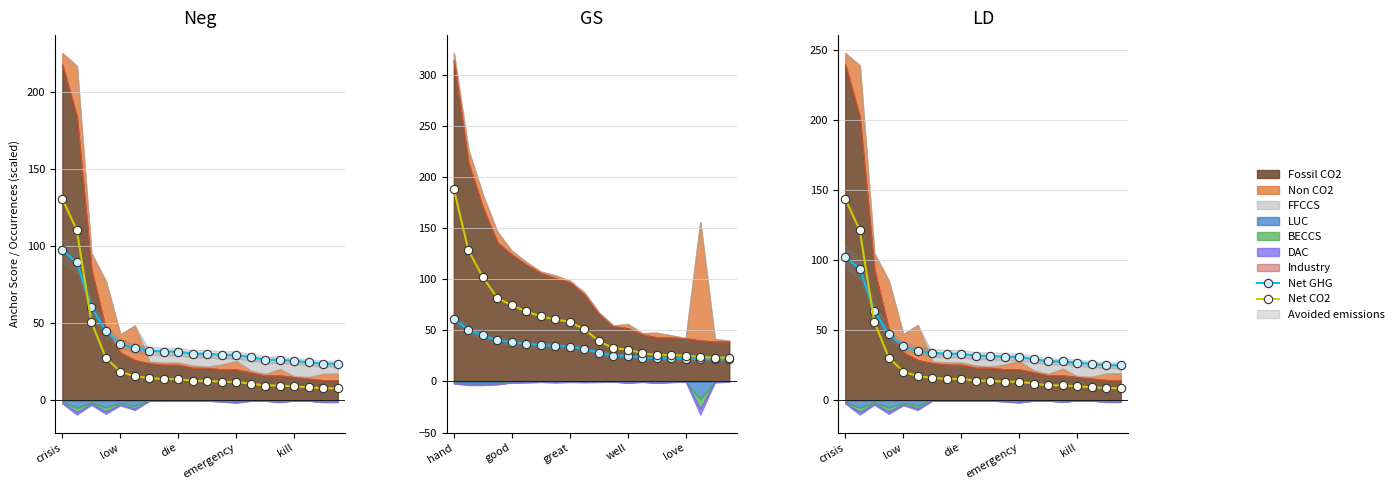

Reading left to right, transcribe all the data shown in this chart.

Net GHG: 102.3	94.0	63.8	47.0	38.6	35.3	33.9	33.2	33.2	31.8	31.8	31.0	31.0	29.4	27.7	27.7	26.8	25.9	25.0	25.0
Net CO2: 143.9	121.4	56.1	30.4	20.5	17.2	15.8	15.2	15.2	13.9	13.9	13.2	13.2	11.9	10.6	10.6	9.9	9.2	8.6	8.6